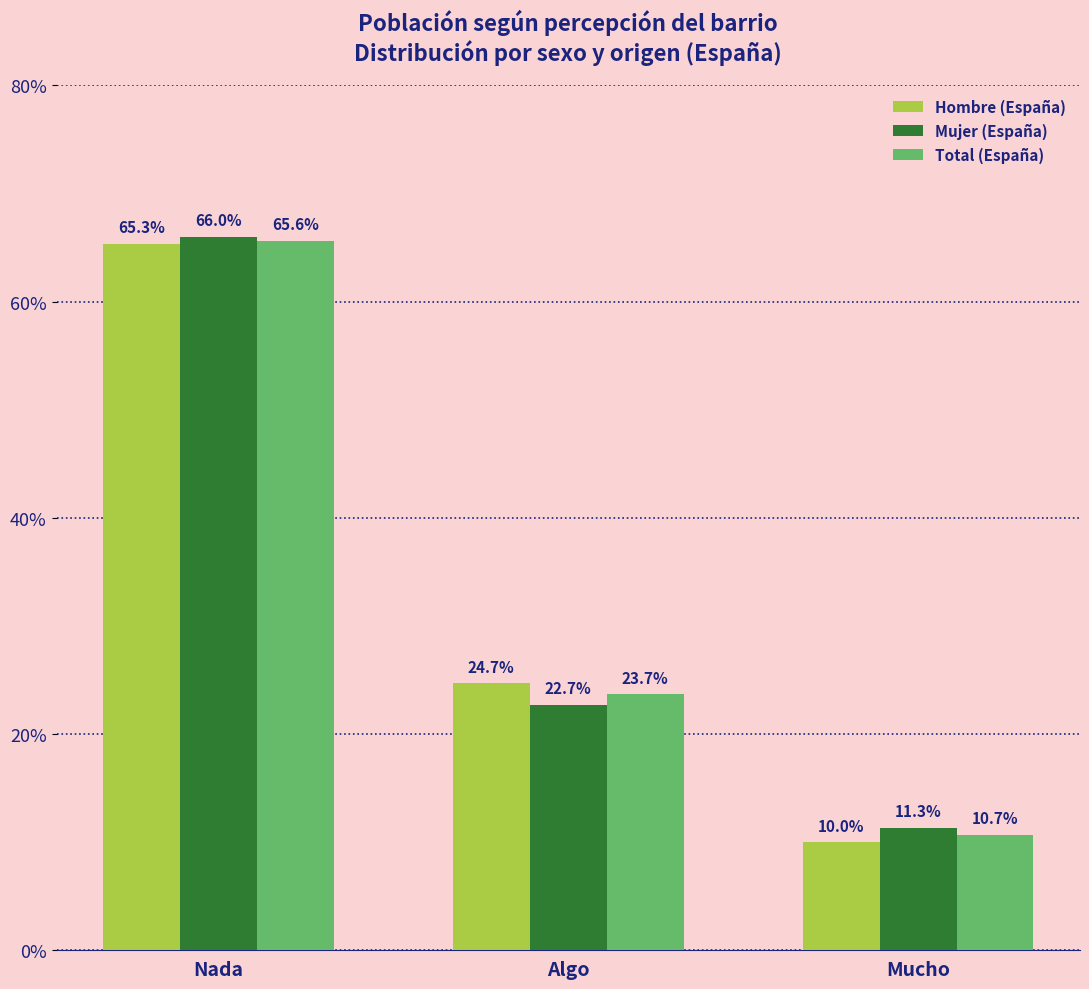

Is it true that Total (España) equals 0.1 at Mucho?

True